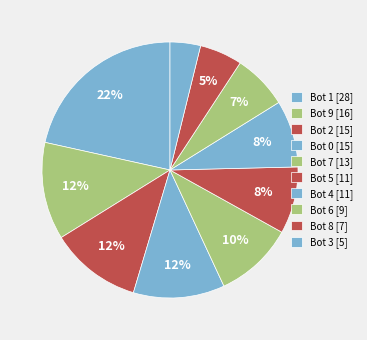

To the nearest percent, what is the difference between the Bot 6 and Bot 8 slice percentages?

2%